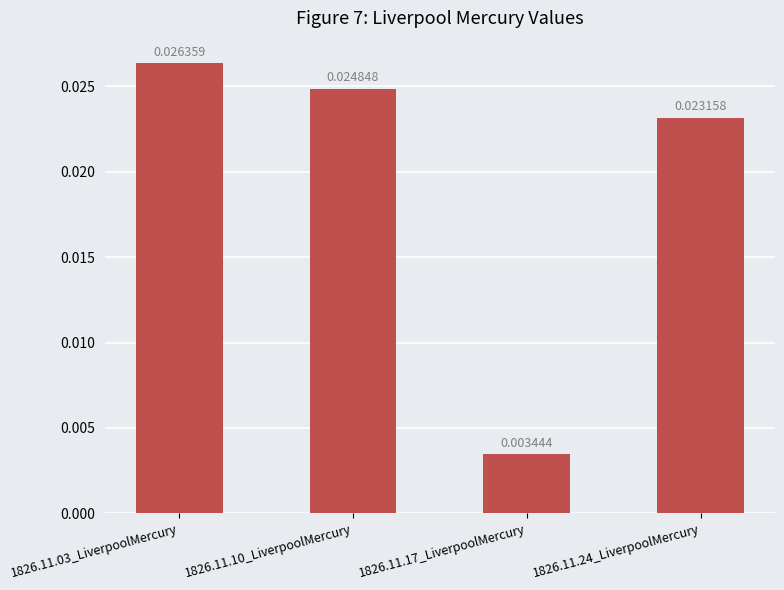

Rank the categories by value from lowest to highest.

1826.11.17_LiverpoolMercury, 1826.11.24_LiverpoolMercury, 1826.11.10_LiverpoolMercury, 1826.11.03_LiverpoolMercury